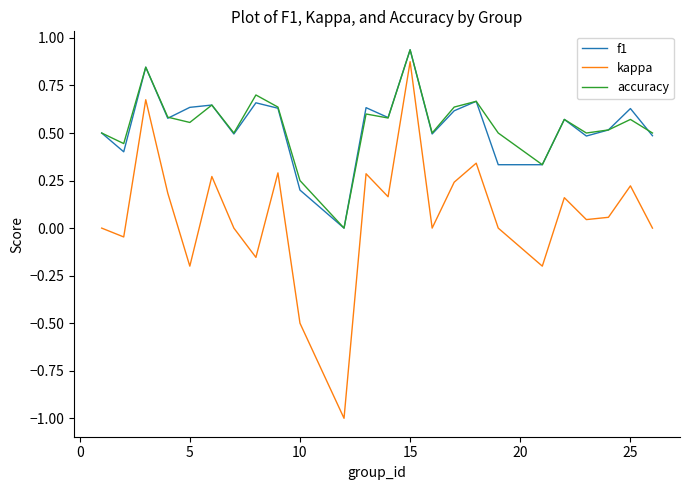

Does the chart have visible grid lines?

No